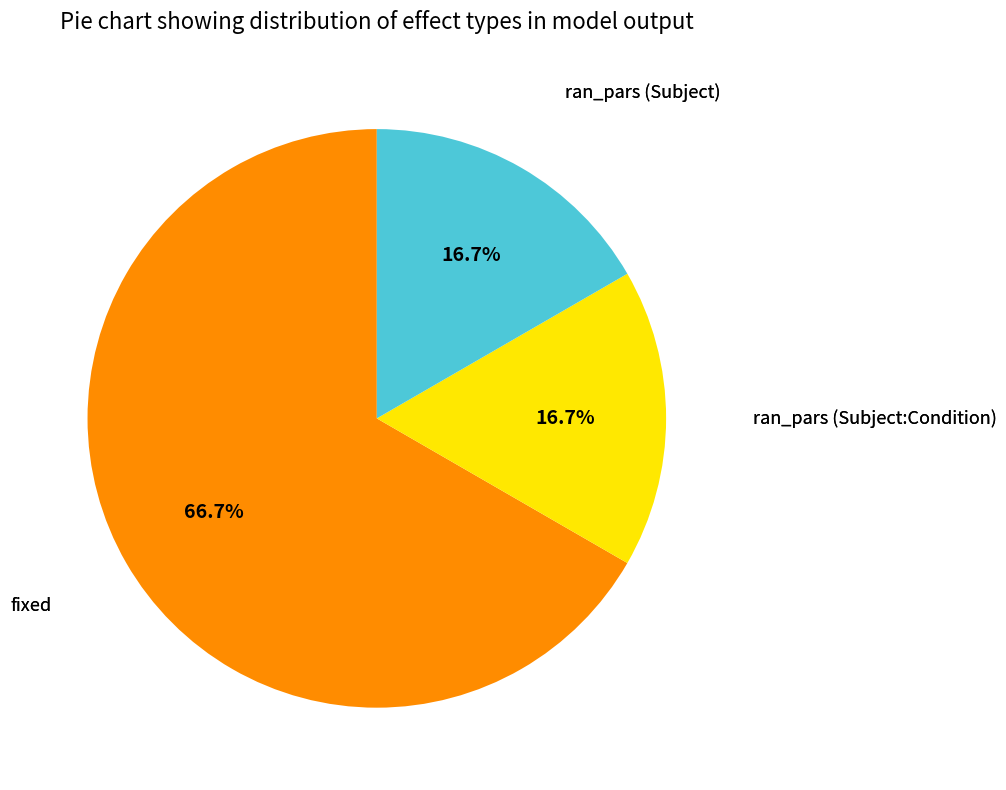

Does any single category account for the majority?

Yes